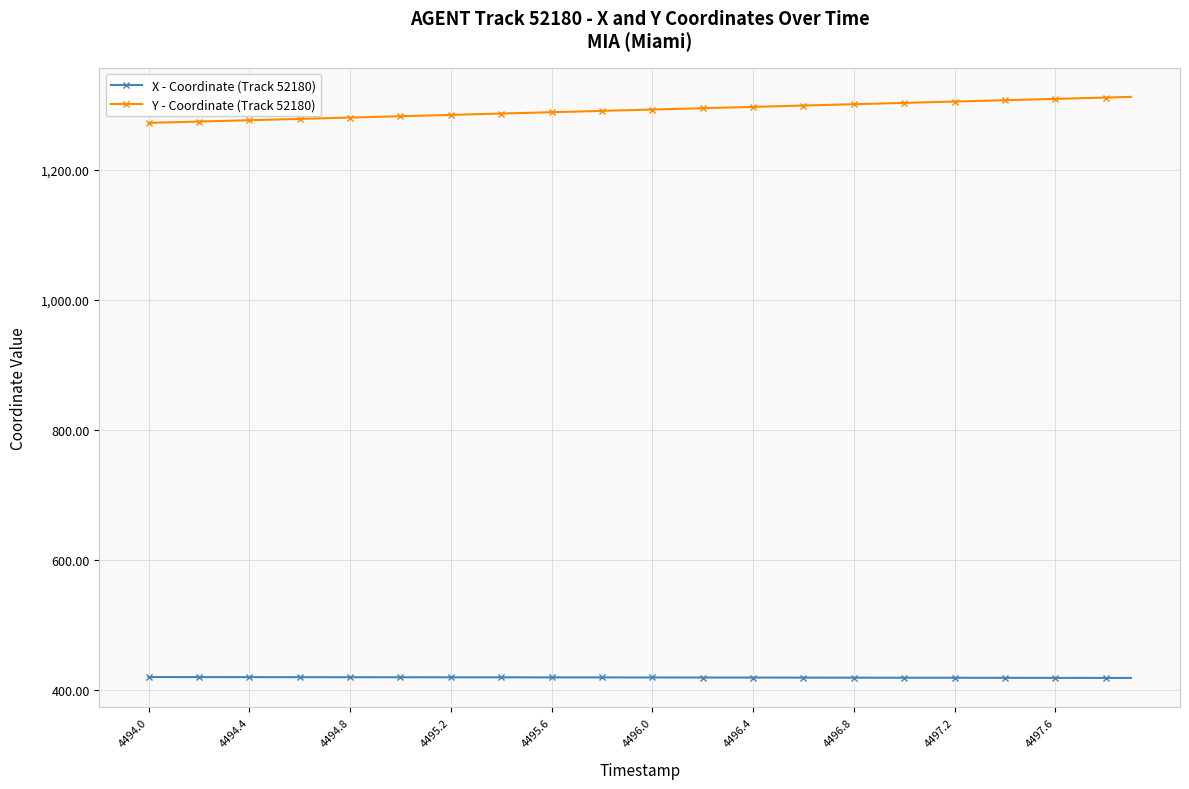

True or false: Y - Coordinate (Track 52180) and X - Coordinate (Track 52180) intersect in this chart.

False